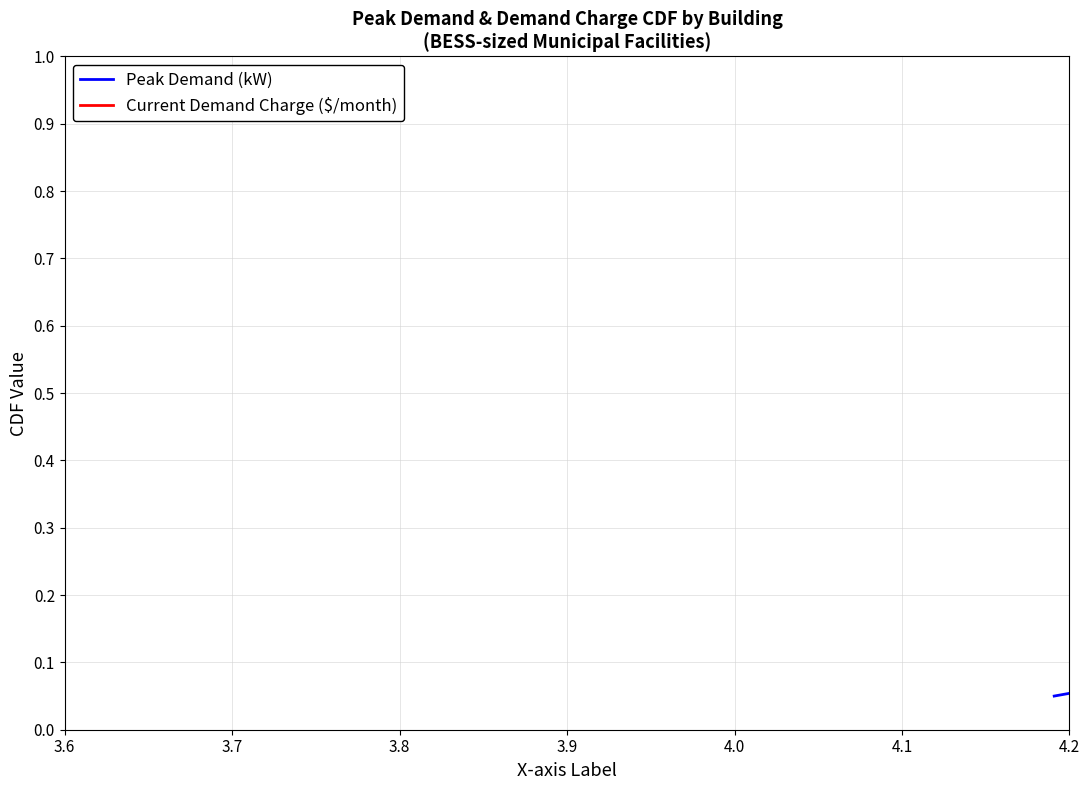

What is the difference between the maximum and minimum values in the Peak Demand (kW) series?

0.9